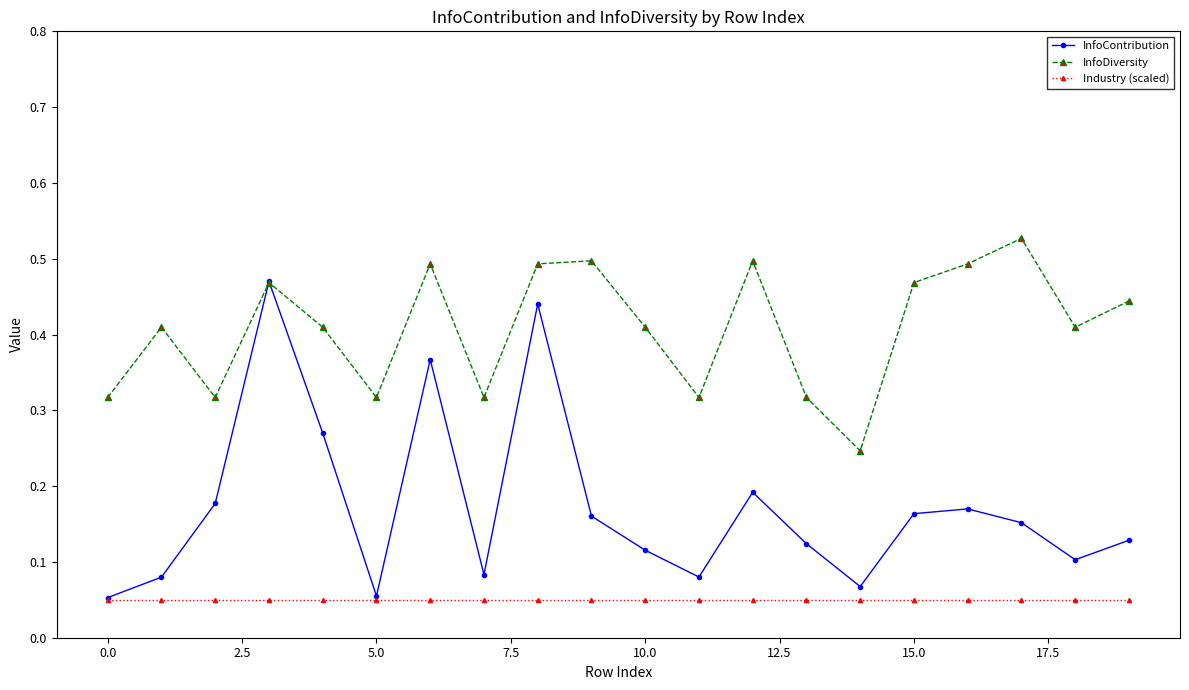

Count the InfoContribution values in the range 0 to 1.

20